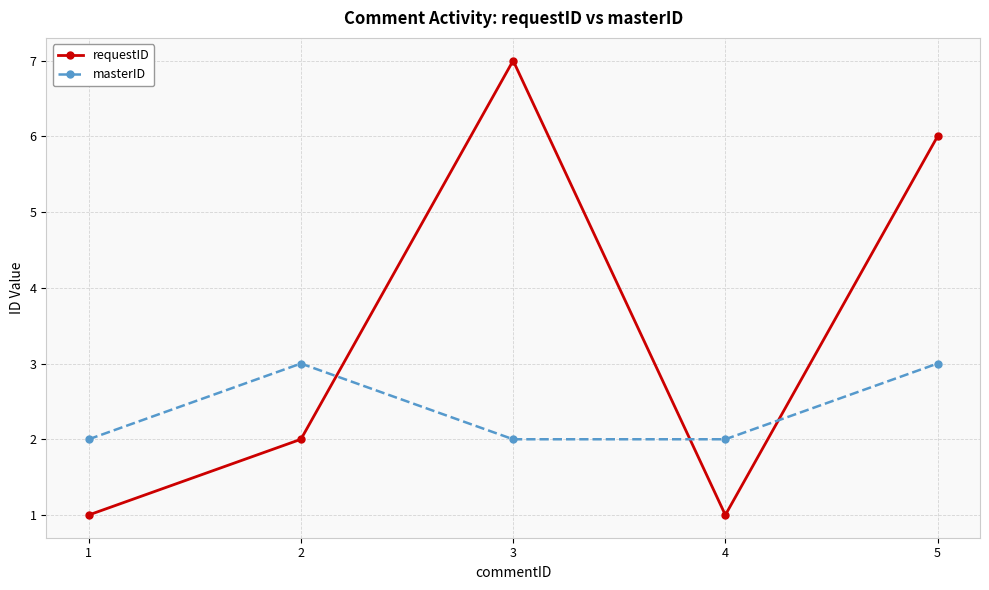

Rank the series at 2 from highest to lowest value.

masterID, requestID